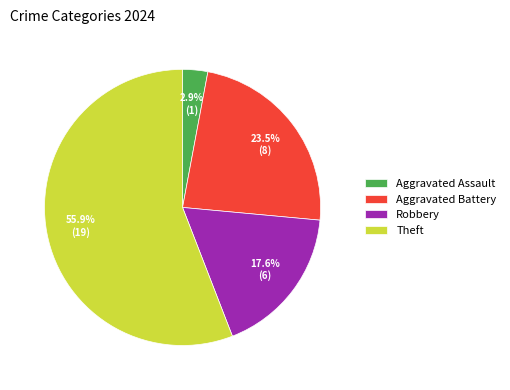

How many slices are in this pie chart?

4